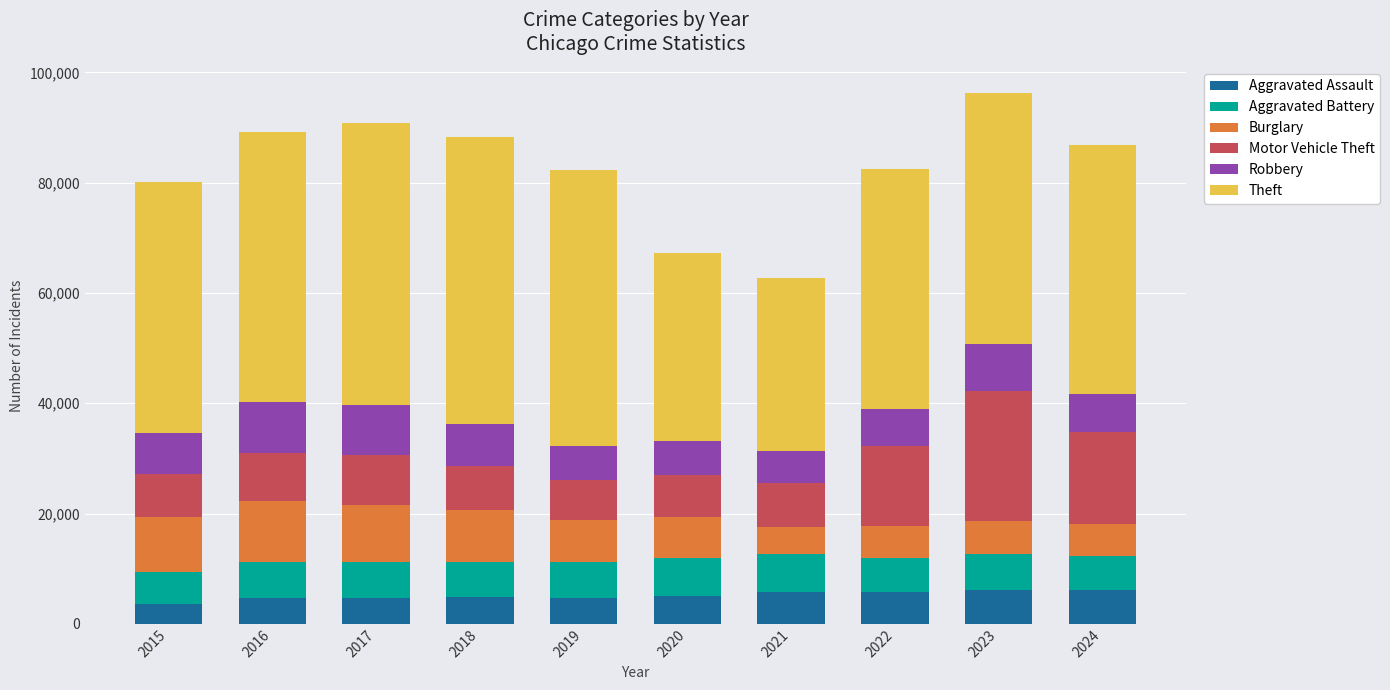

What is the total value across all series at 2016?

89280